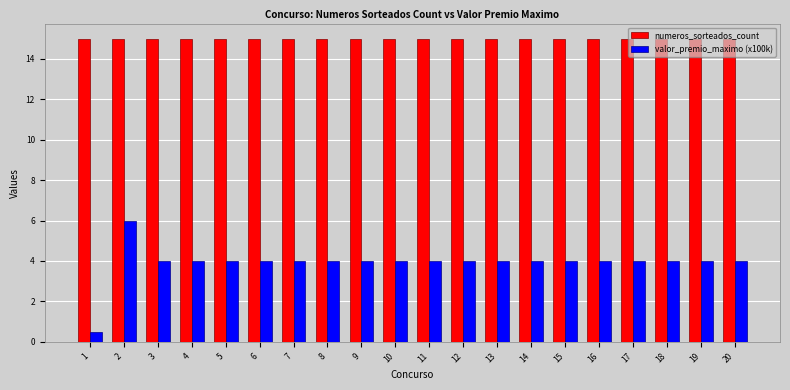

List the series in order of their overall mean, lowest first.

valor_premio_maximo (x100k), numeros_sorteados_count